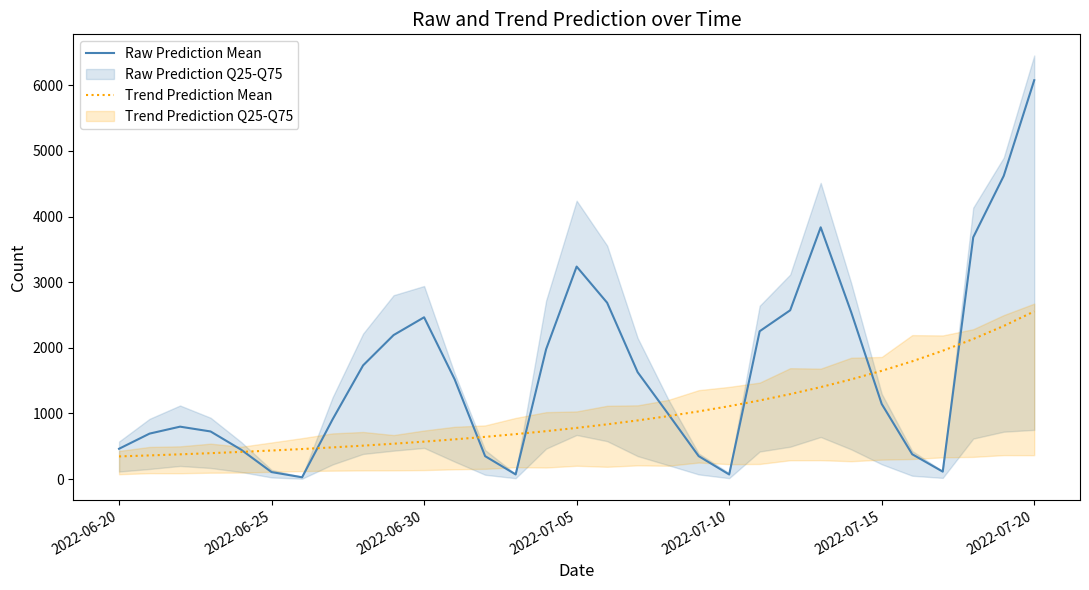

Where is Raw Prediction Mean nearest to the value 3052?

2022-07-05